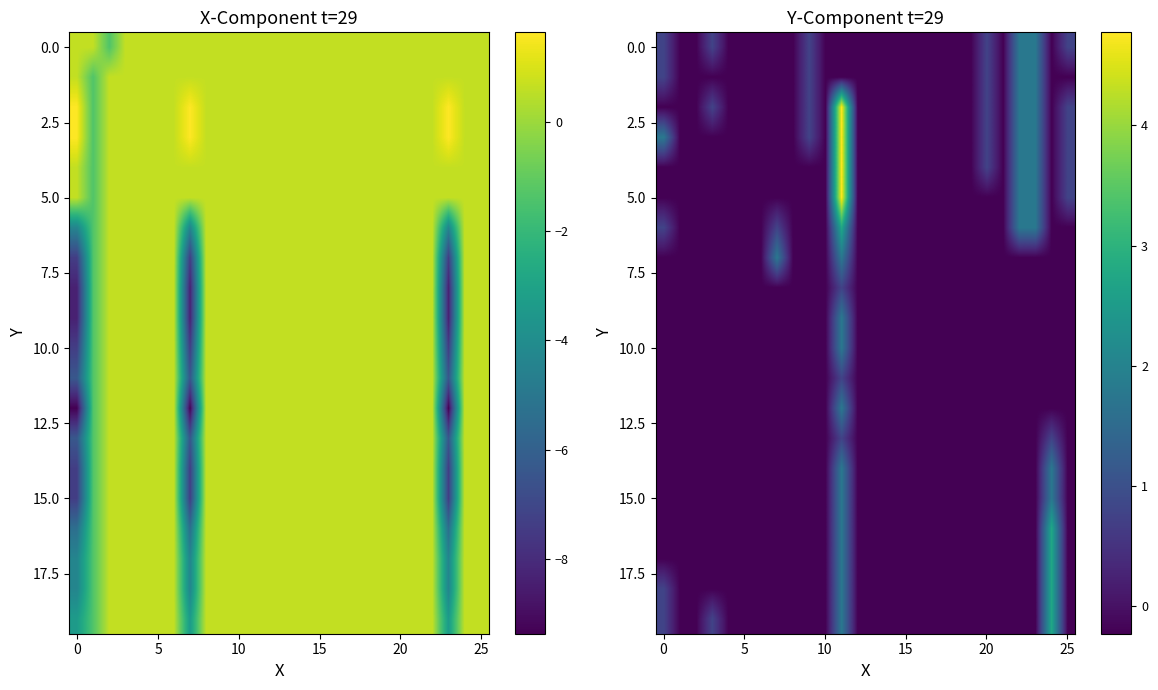

What is the maximum value for row_2?

4.8